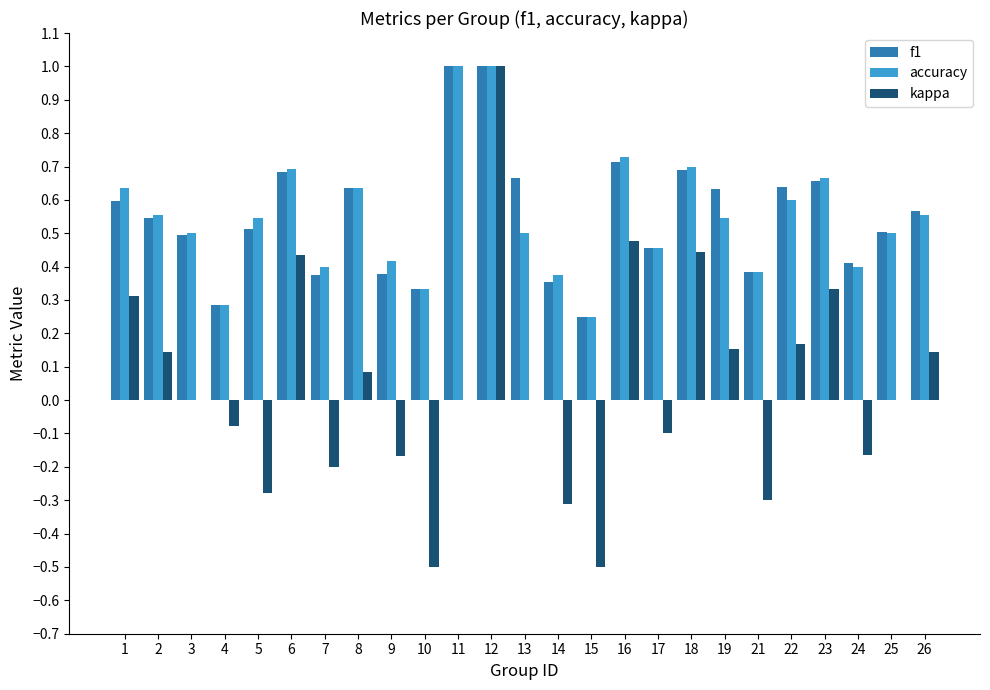

What is the sum of the accuracy values at 17 and 10?

0.8